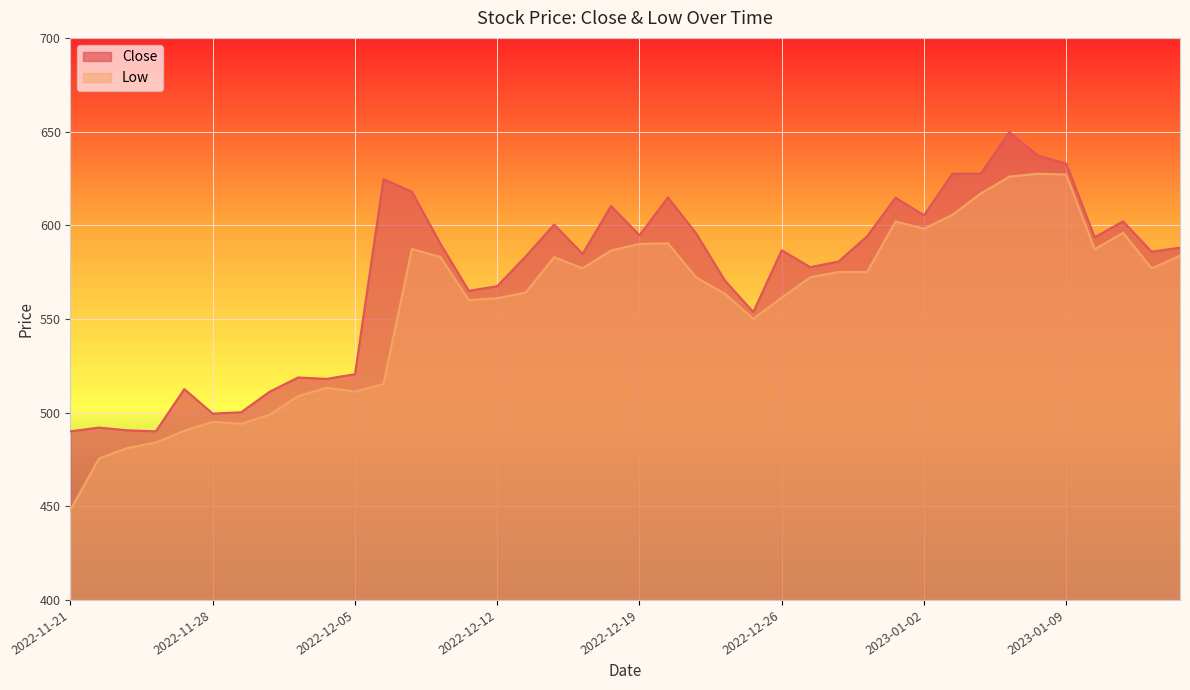

How many values in the Low series exceed 575?

18